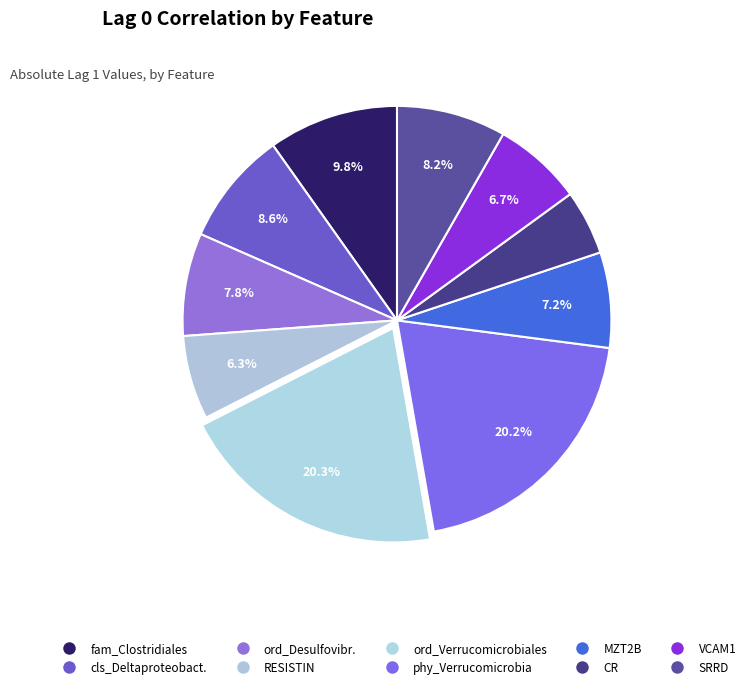

How many segments does this pie chart have?

10